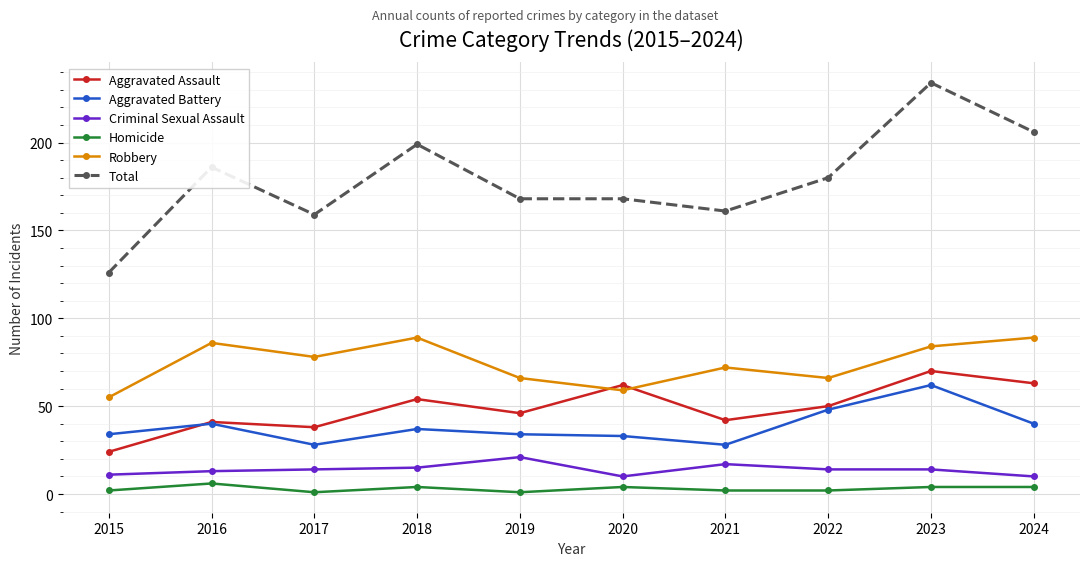

How many data points does each series have?

10